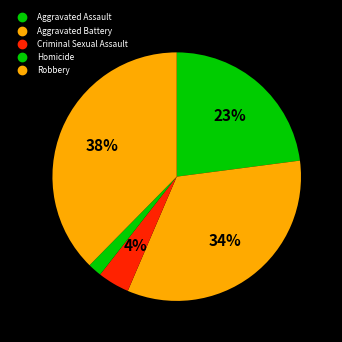

Is Aggravated Battery the majority of the pie?

No